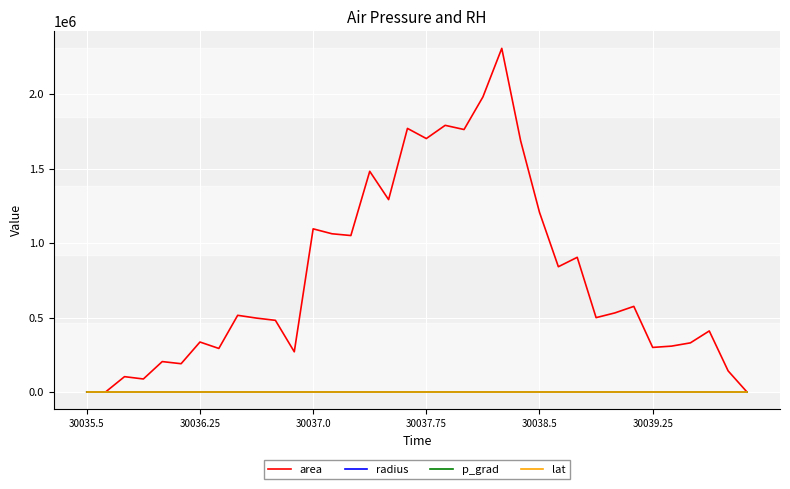

Which series has the widest spread of values?

area